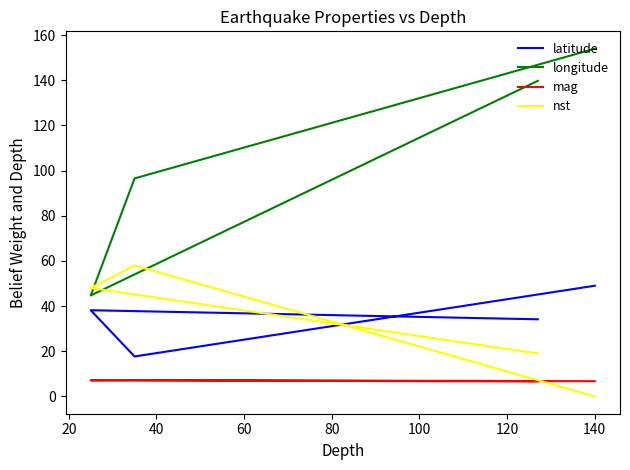

What is the value of the latitude point at the 4th from the left?

49.0